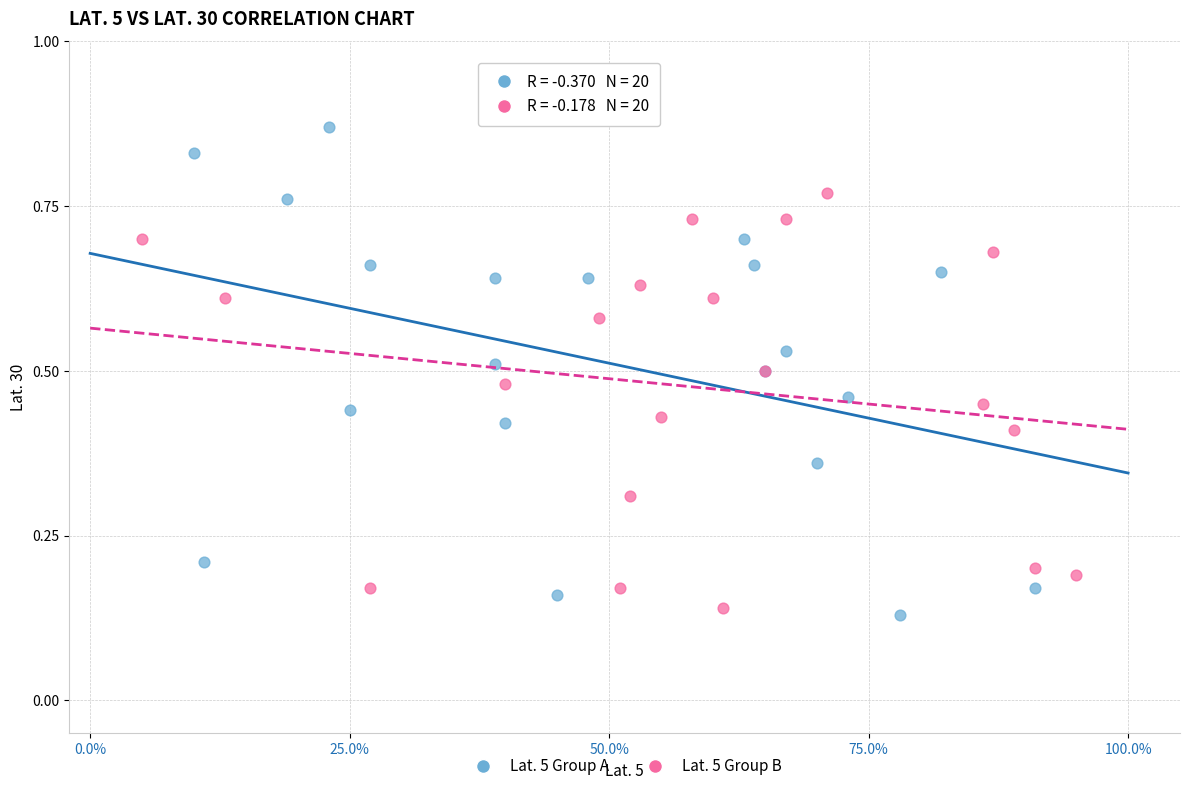

Which series reaches the maximum Y coordinate?

Lat. 5 Group A